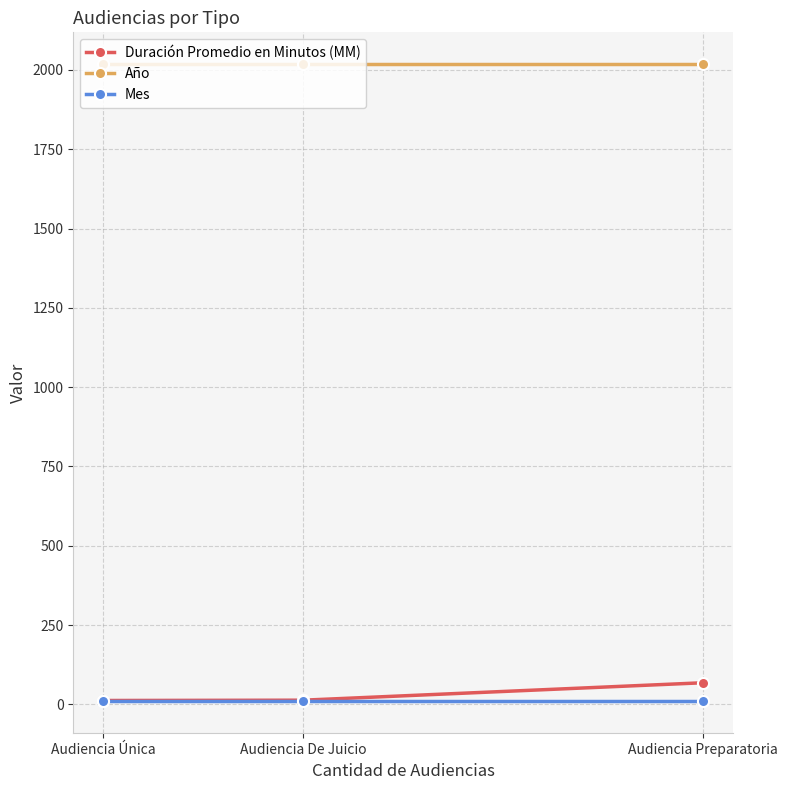

What value does the Mes series have at Audiencia De Juicio?

9